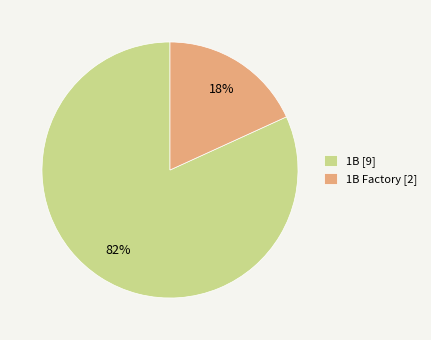

To the nearest percent, what portion does 1B [9] represent?

82%